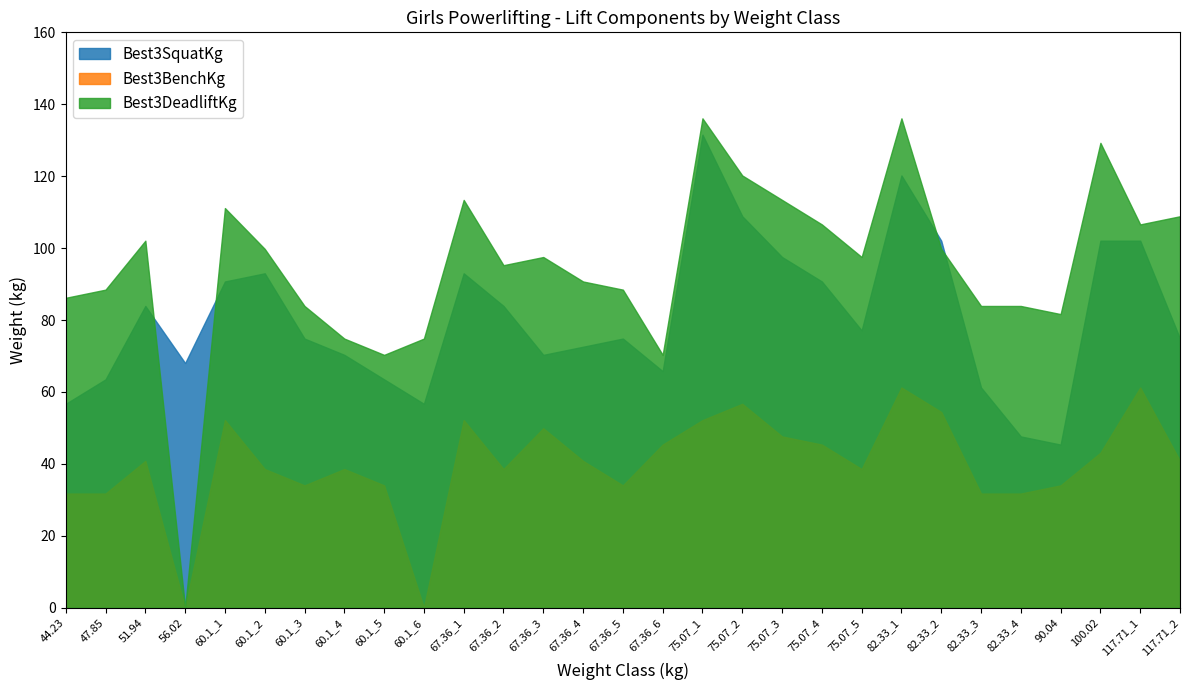

At how many categories does at least one series exceed 32?

29